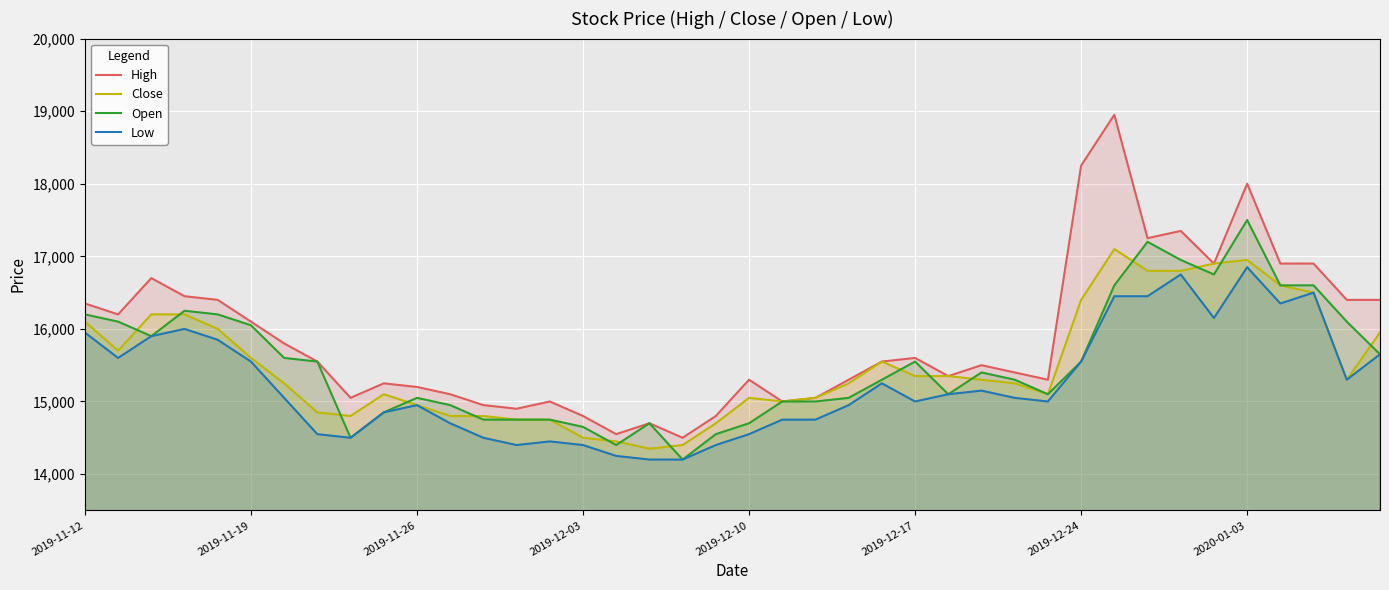

Which series has the largest range (max minus min)?

High